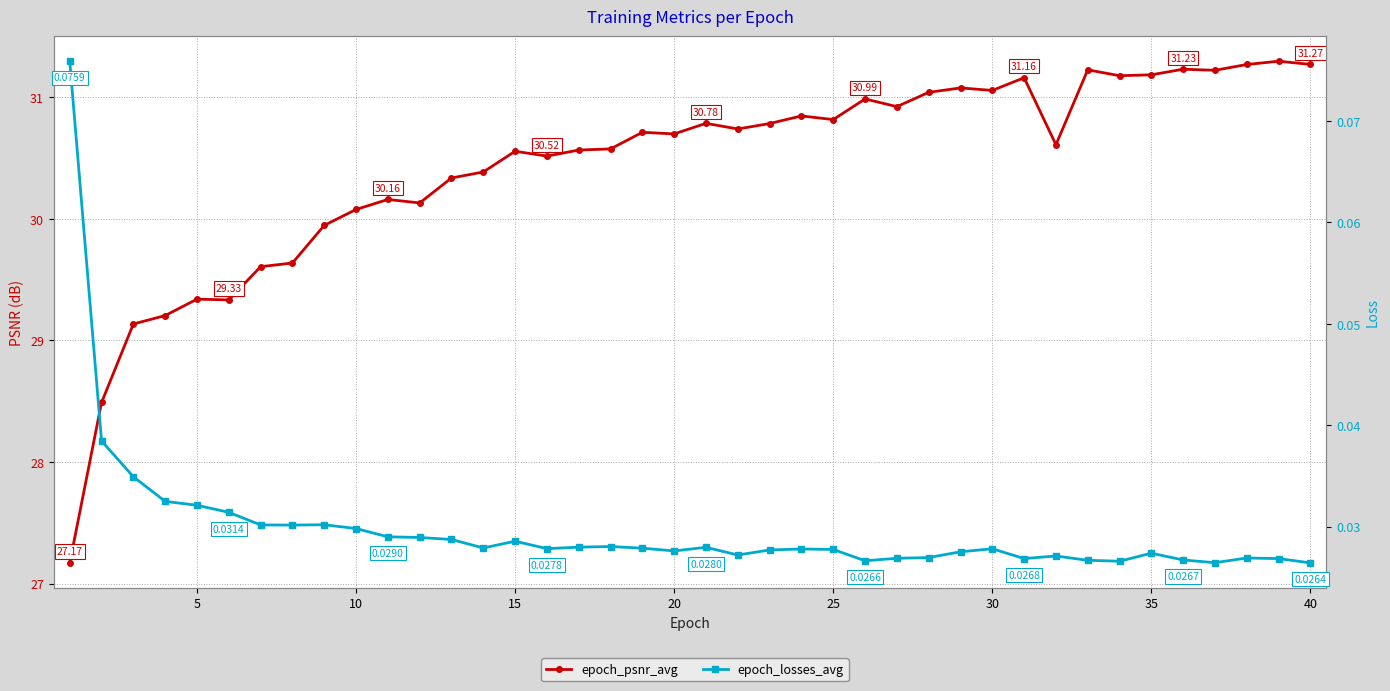

Reading right to left, list all the values displayed in this chart.

epoch_psnr_avg: 31.3	31.3	31.3	31.2	31.2	31.2	31.2	31.2	30.6	31.2	31.1	31.1	31.0	30.9	31.0	30.8	30.8	30.8	30.7	30.8	30.7	30.7	30.6	30.6	30.5	30.6	30.4	30.3	30.1	30.2	30.1	29.9	29.6	29.6	29.3	29.3	29.2	29.1	28.5	27.2
epoch_losses_avg: 0.0	0.0	0.0	0.0	0.0	0.0	0.0	0.0	0.0	0.0	0.0	0.0	0.0	0.0	0.0	0.0	0.0	0.0	0.0	0.0	0.0	0.0	0.0	0.0	0.0	0.0	0.0	0.0	0.0	0.0	0.0	0.0	0.0	0.0	0.0	0.0	0.0	0.0	0.0	0.1